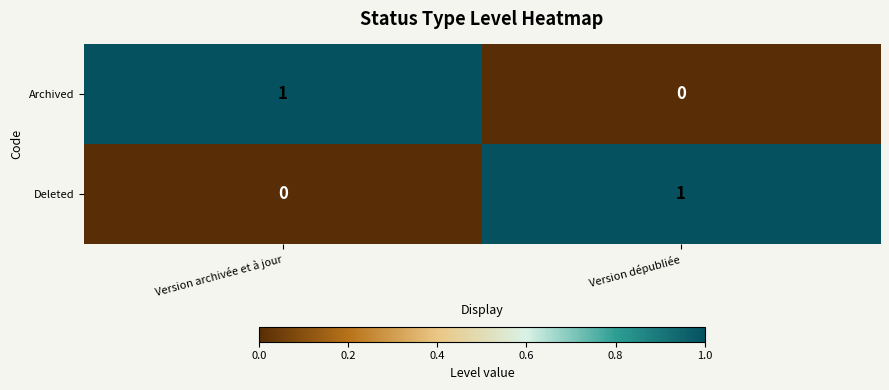

How many positive values does the Deleted series have?

1